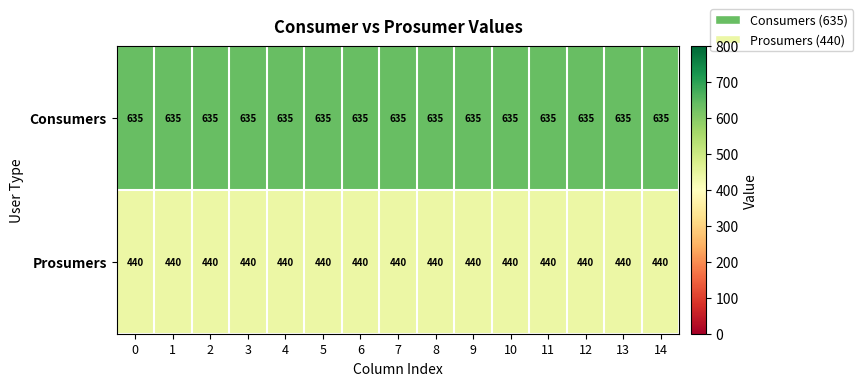

At 6, list the series in order from smallest to largest.

Prosumers, Consumers